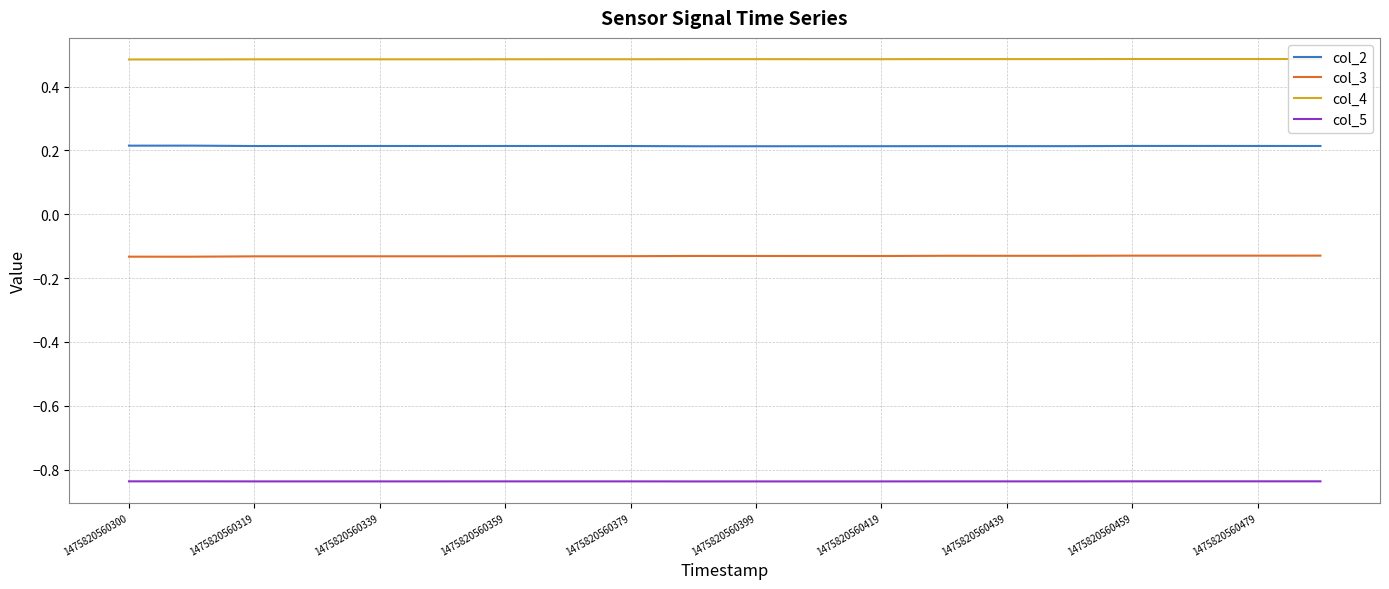

Reading left to right, extract all data points from this chart.

col_2: 0.2	0.2	0.2	0.2	0.2	0.2	0.2	0.2	0.2	0.2	0.2	0.2	0.2	0.2	0.2	0.2	0.2	0.2	0.2	0.2
col_3: -0.1	-0.1	-0.1	-0.1	-0.1	-0.1	-0.1	-0.1	-0.1	-0.1	-0.1	-0.1	-0.1	-0.1	-0.1	-0.1	-0.1	-0.1	-0.1	-0.1
col_4: 0.5	0.5	0.5	0.5	0.5	0.5	0.5	0.5	0.5	0.5	0.5	0.5	0.5	0.5	0.5	0.5	0.5	0.5	0.5	0.5
col_5: -0.8	-0.8	-0.8	-0.8	-0.8	-0.8	-0.8	-0.8	-0.8	-0.8	-0.8	-0.8	-0.8	-0.8	-0.8	-0.8	-0.8	-0.8	-0.8	-0.8